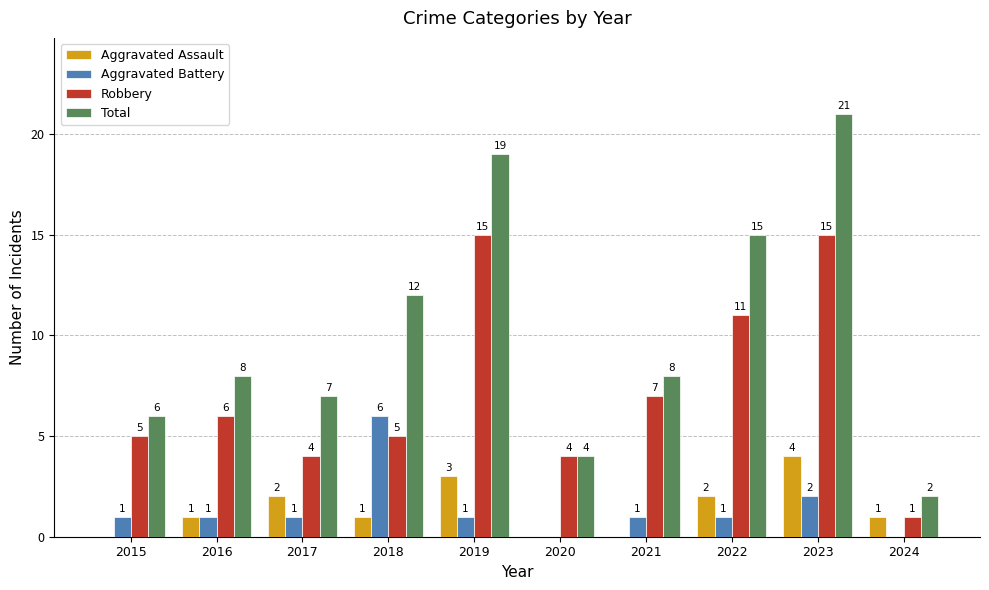

What is the total value across all series at 2024?

4